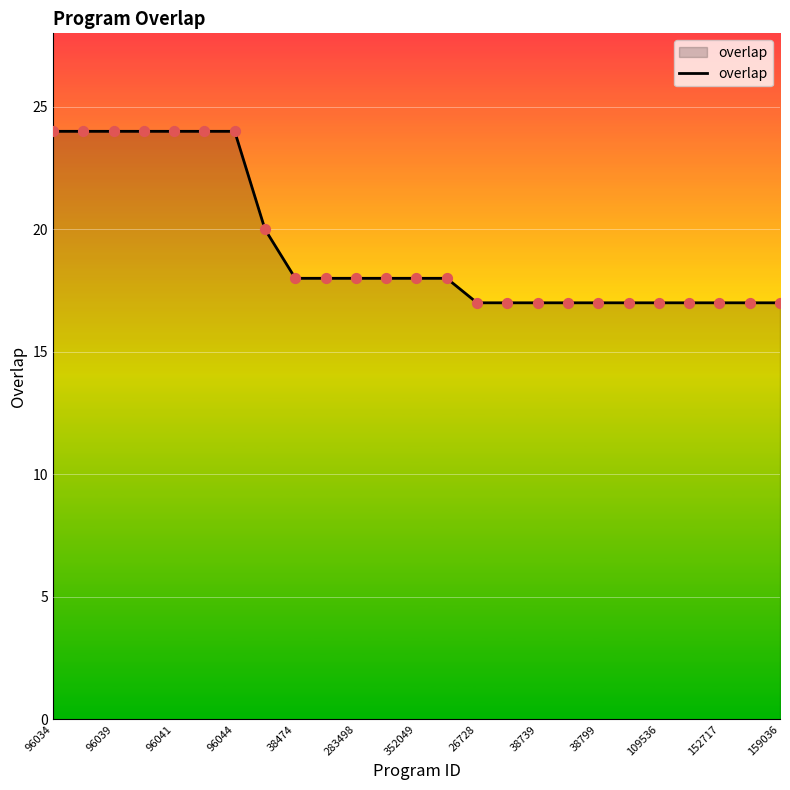

What is the minimum value shown in the chart?

17